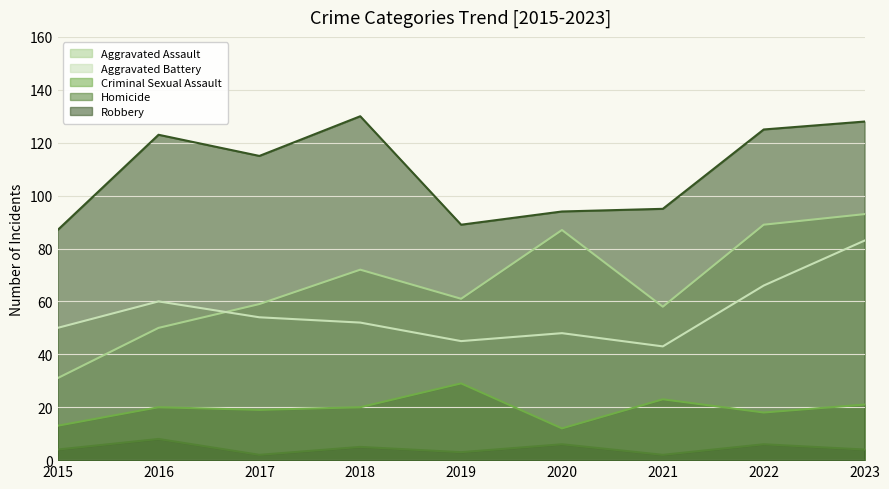

Where is Criminal Sexual Assault nearest to the value 20?

2016